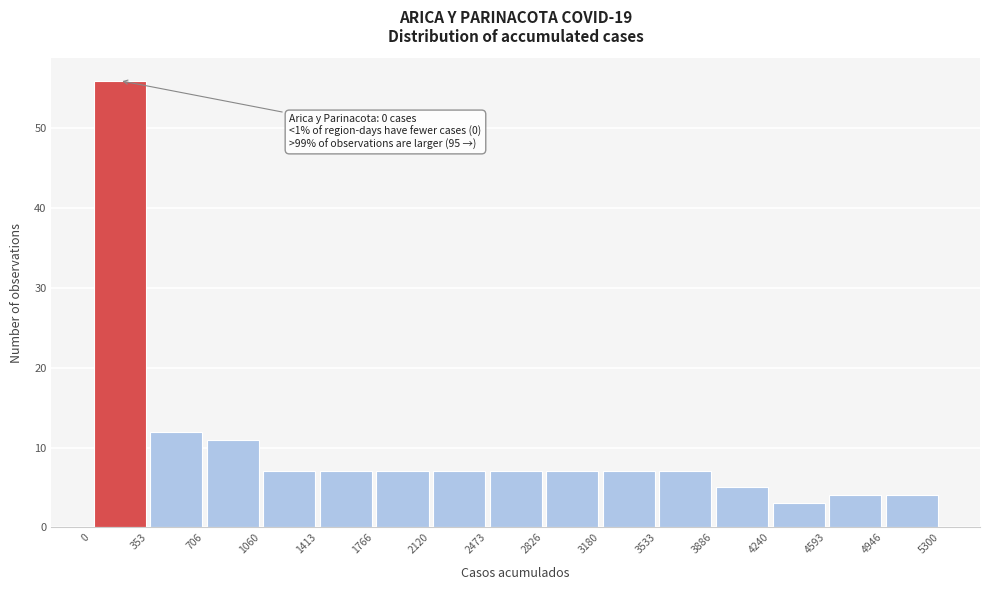

Which range on the x-axis has the tallest bar?

0 to 353